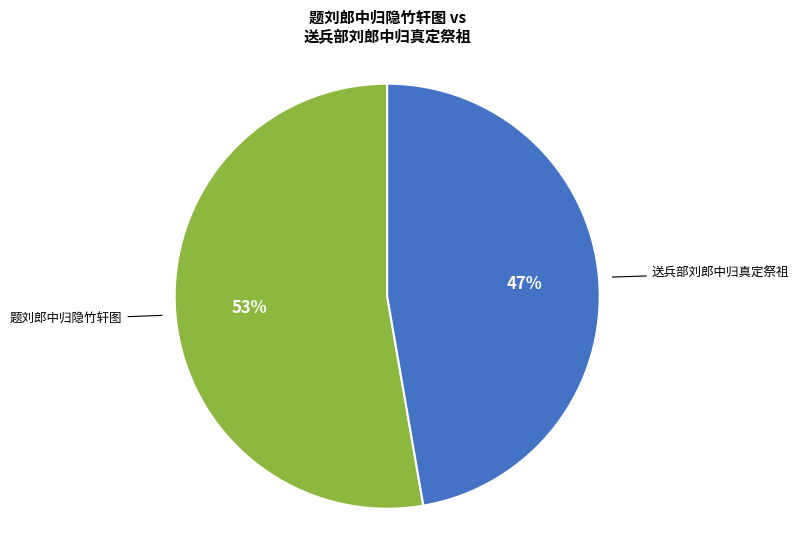

Which category accounts for the majority?

题刘郎中归隐竹轩图